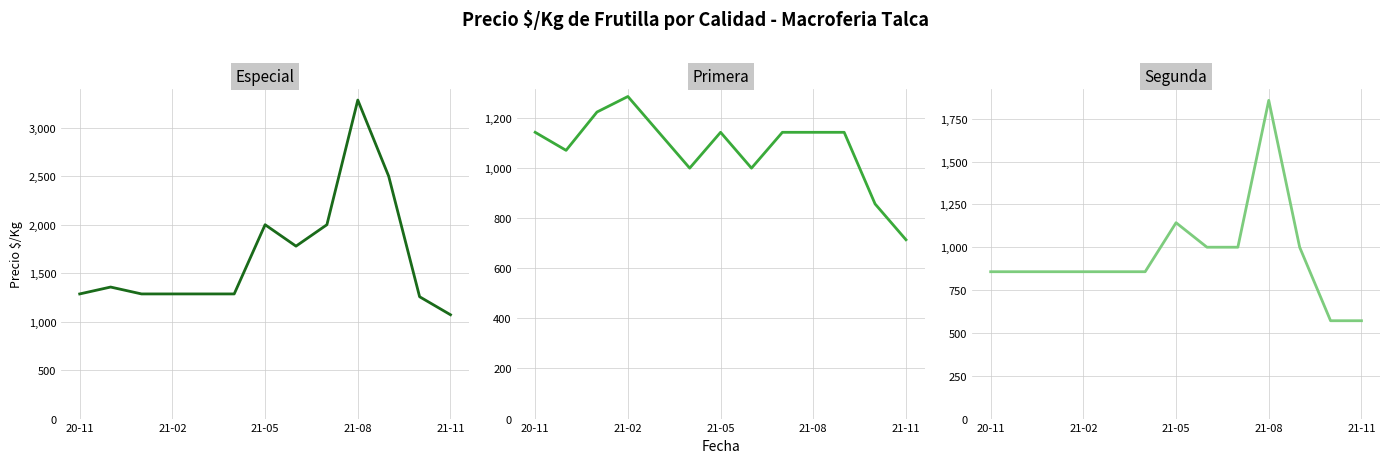

Rank the series at 21-08 from highest to lowest value.

Especial, Segunda, Primera